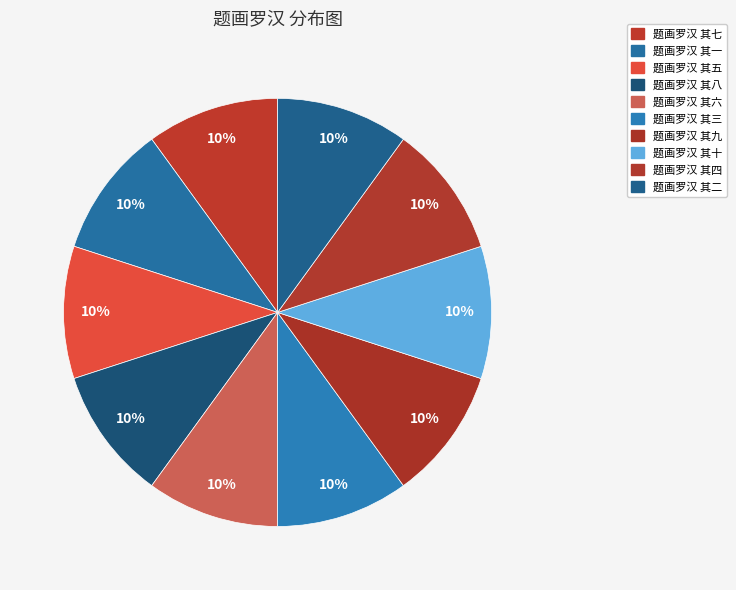

True or false: 题画罗汉 其六 accounts for 19% of the total.

False